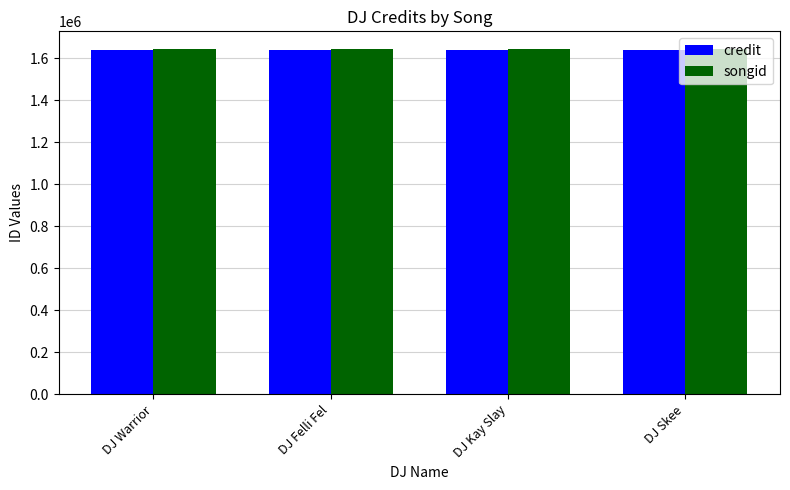

What is the label of the 1st bar from the right?

DJ Skee